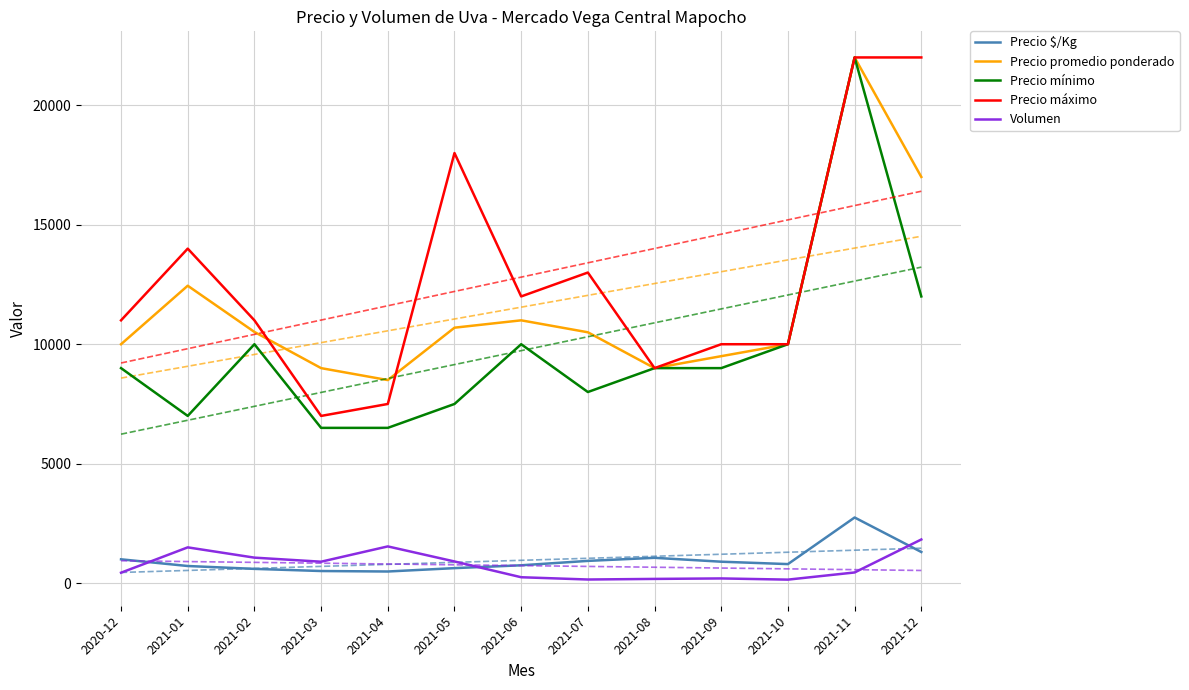

At 2021-07, list the series in order from smallest to largest.

Volumen, Precio $/Kg, Precio mínimo, Precio promedio ponderado, Precio máximo